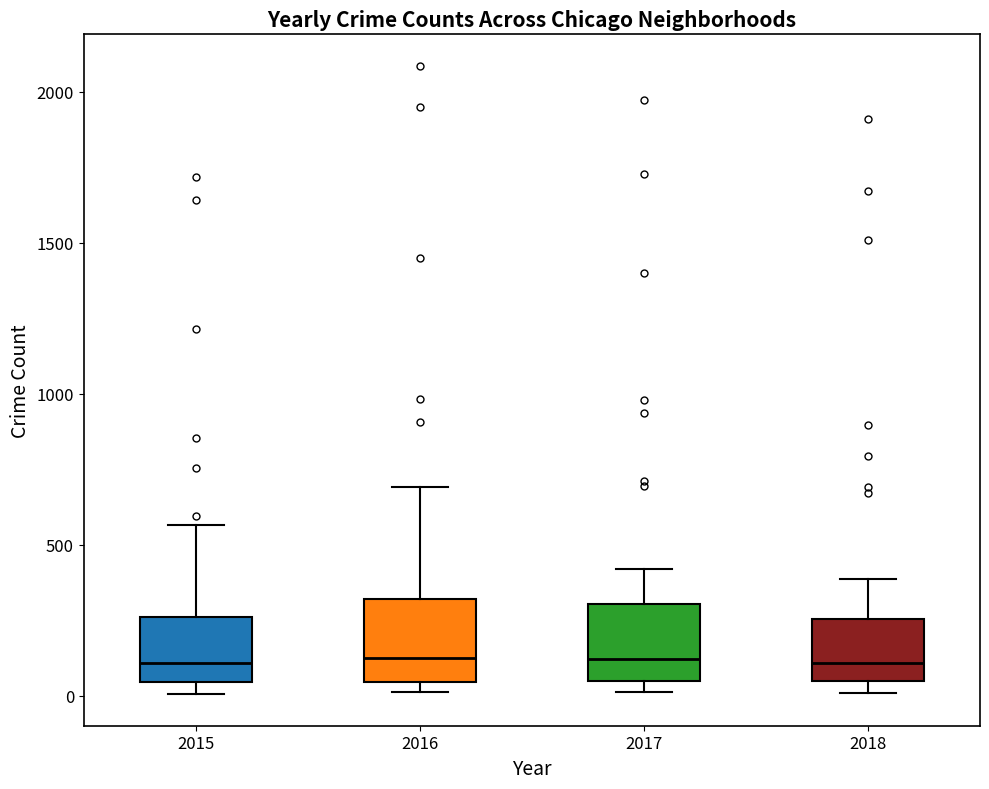

Reading left to right, transcribe this box plot: for each box, give where its median line is, the range the box spans, and where its two whiskers end, as read against the y-axis. The values are not printed on the chart, so give them approximately, as read against the axis.

2015: median 100, box 50 to 250, whiskers 0 to 550
2016: median 150, box 50 to 300, whiskers 0 to 700
2017: median 100, box 50 to 300, whiskers 0 to 400
2018: median 100, box 50 to 250, whiskers 0 to 400